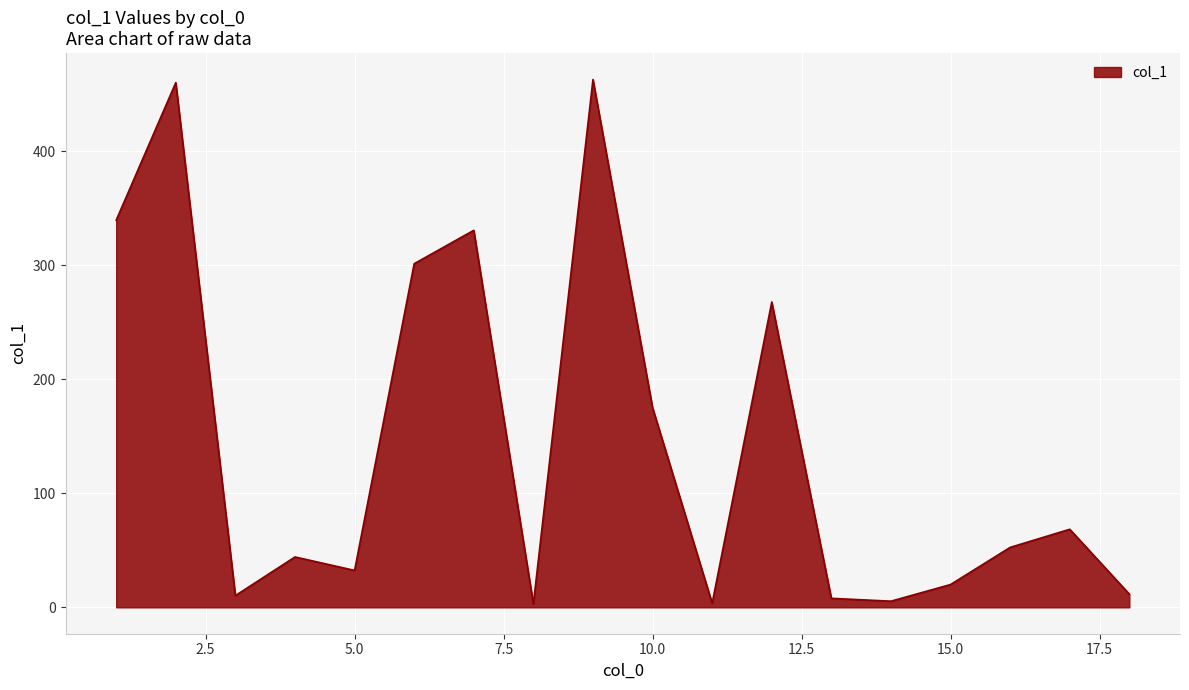

What is the difference between the maximum and minimum values?

460.1